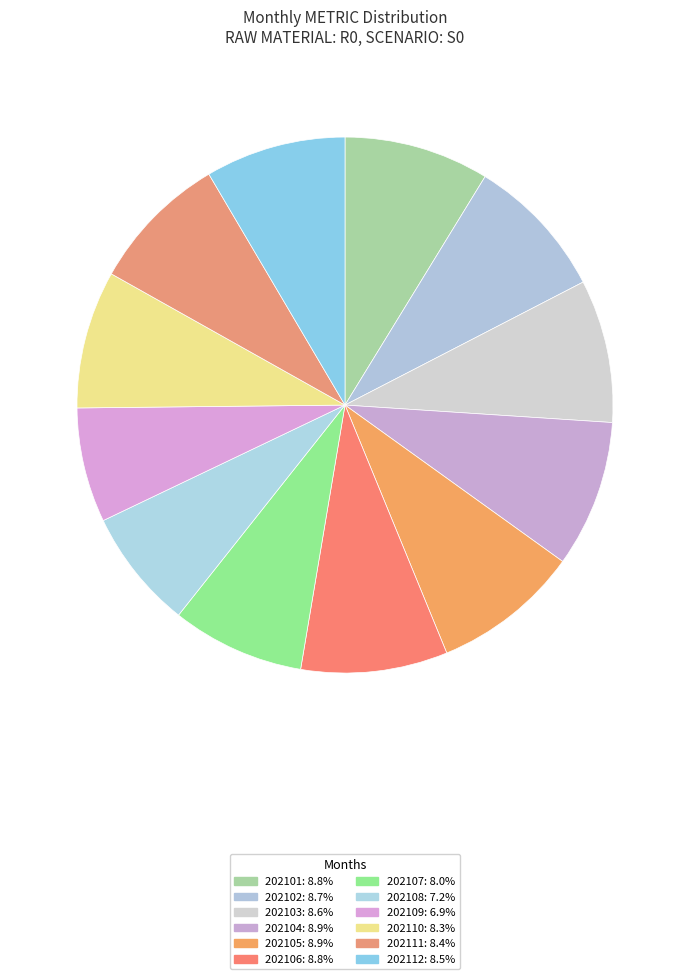

Is it true that 202109 is 7% of the pie?

True